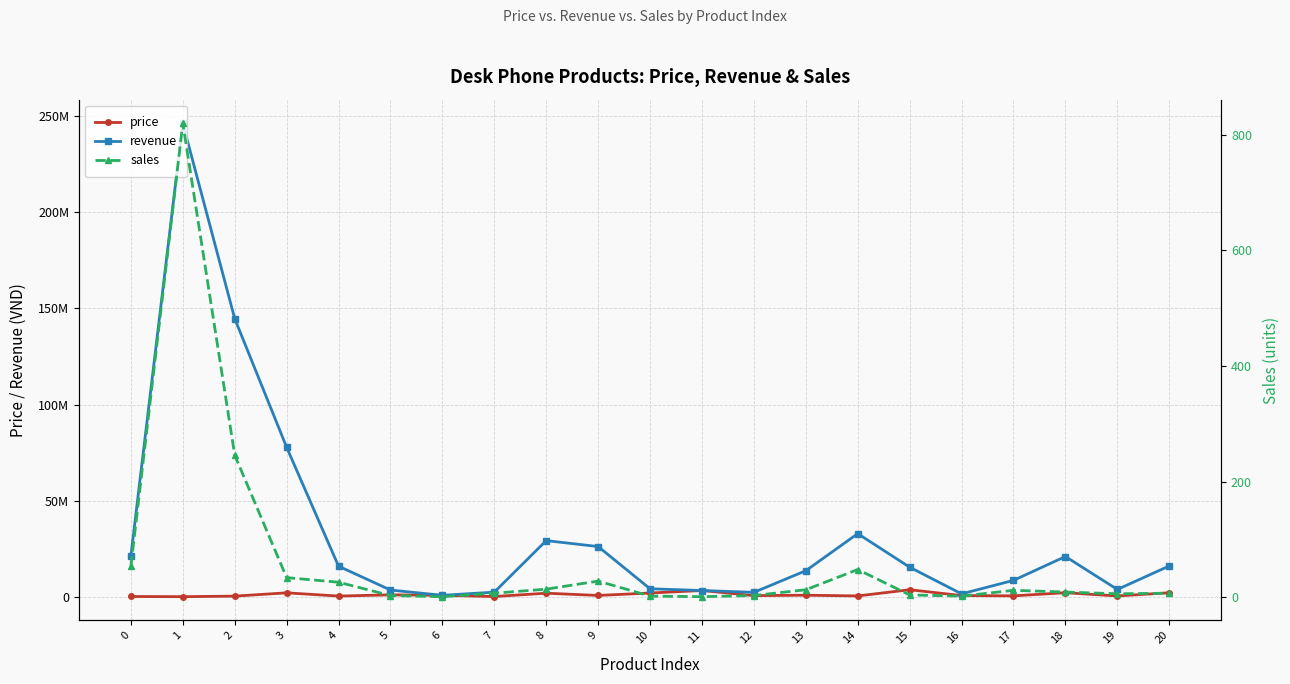

True or false: sales and revenue intersect in this chart.

False